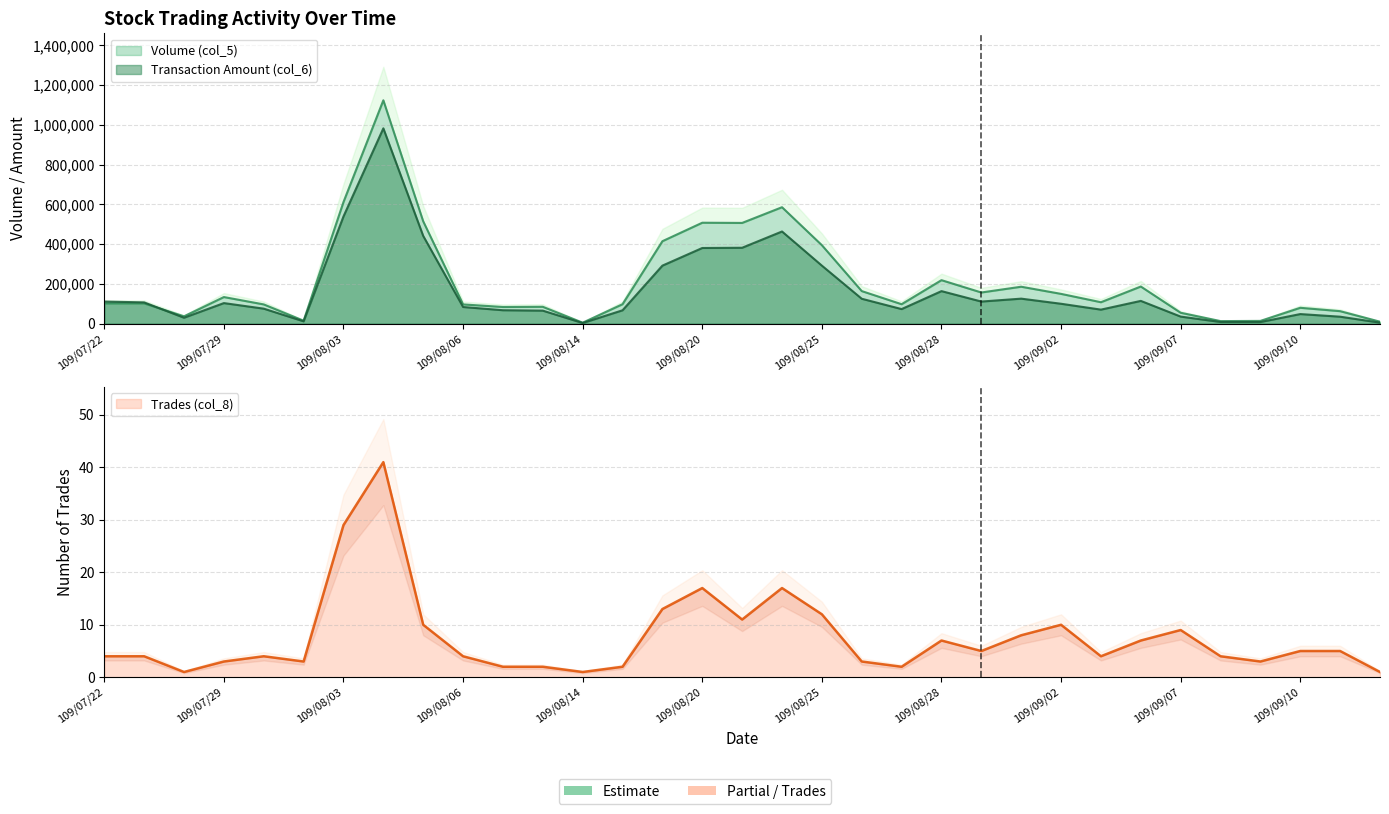

Is the value of Transaction Amount (col_6) at 109/08/27 greater than the value of Trades (col_8) at 109/08/06?

Yes